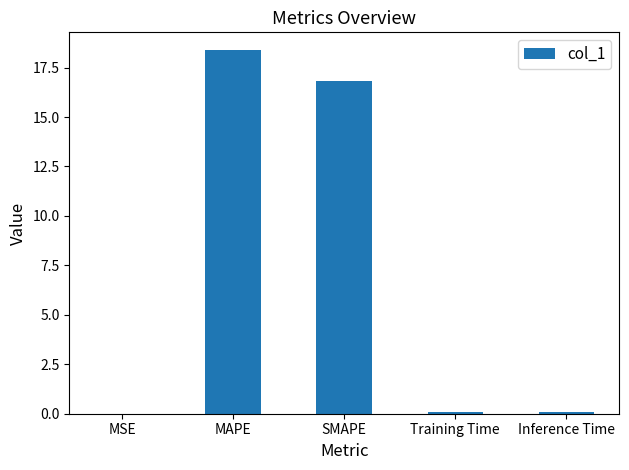

Is it true that the value at MSE is 0.0?

True